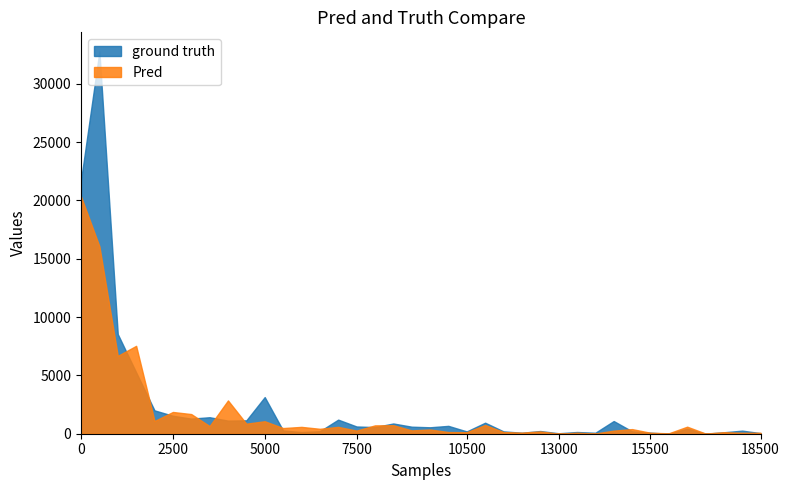

What is the value of the ground truth point at the 26th from the left?

0.9